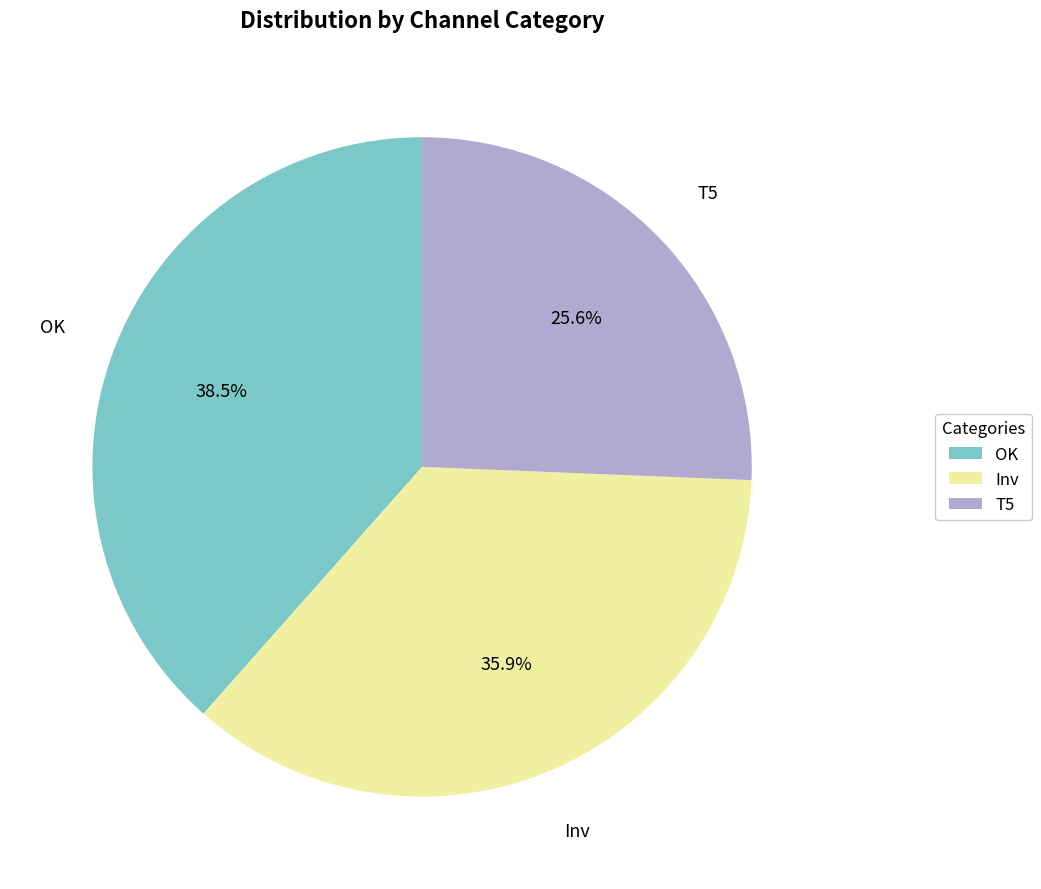

Count the number of slices in the pie.

3